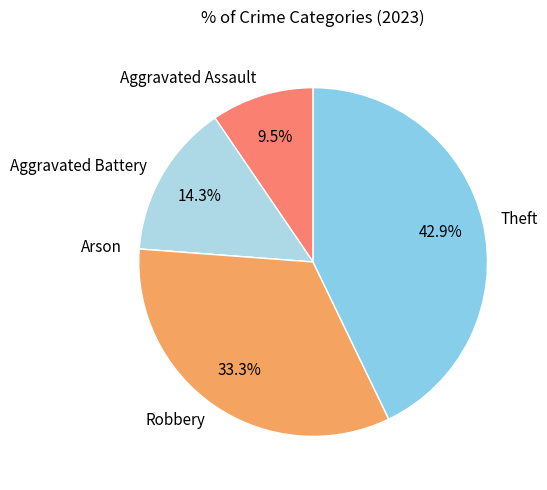

Which has a higher value, Theft or Robbery?

Theft